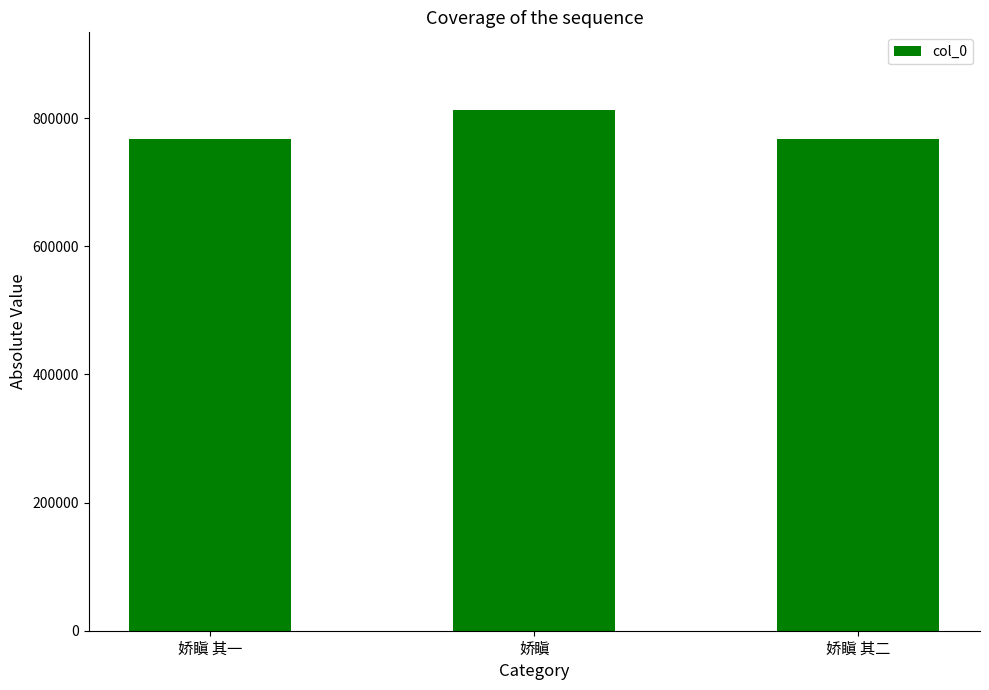

What value does the data have at 娇瞋?

812117